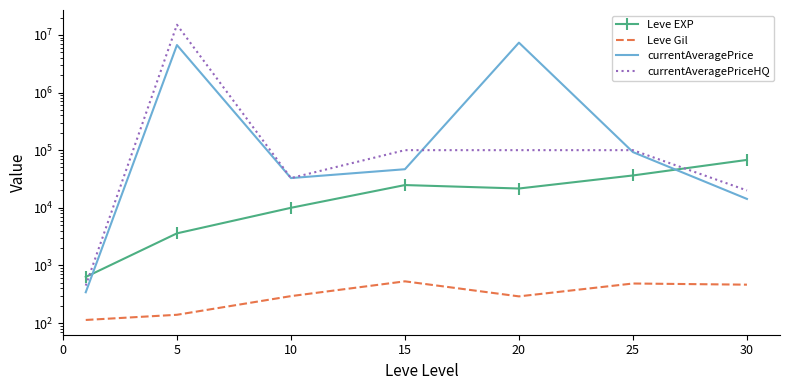

Which series has the largest range (max minus min)?

currentAveragePriceHQ